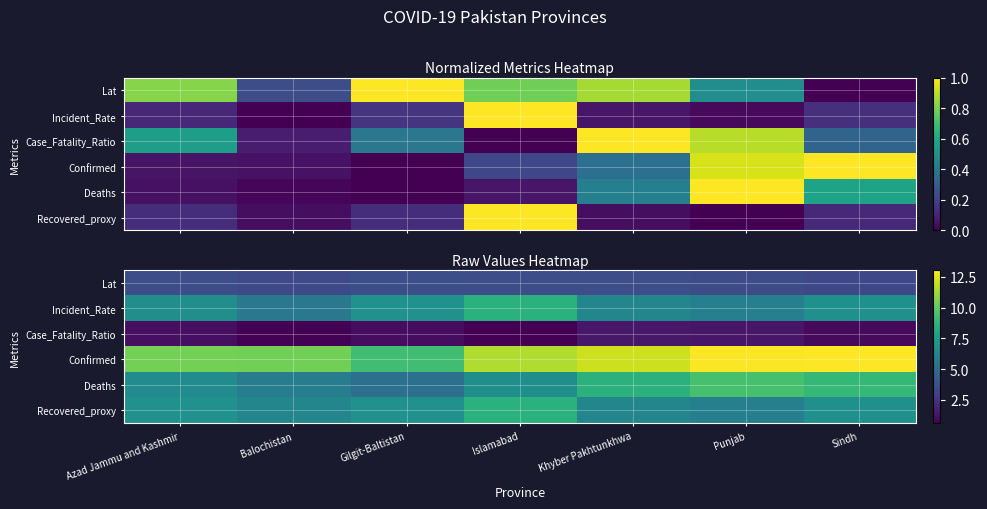

What value does the Lat series have at Azad Jammu and Kashmir?

3.6